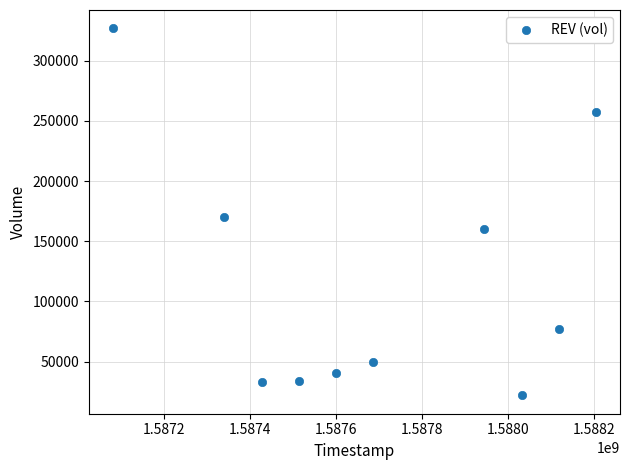

What is the average X value?

1587695040